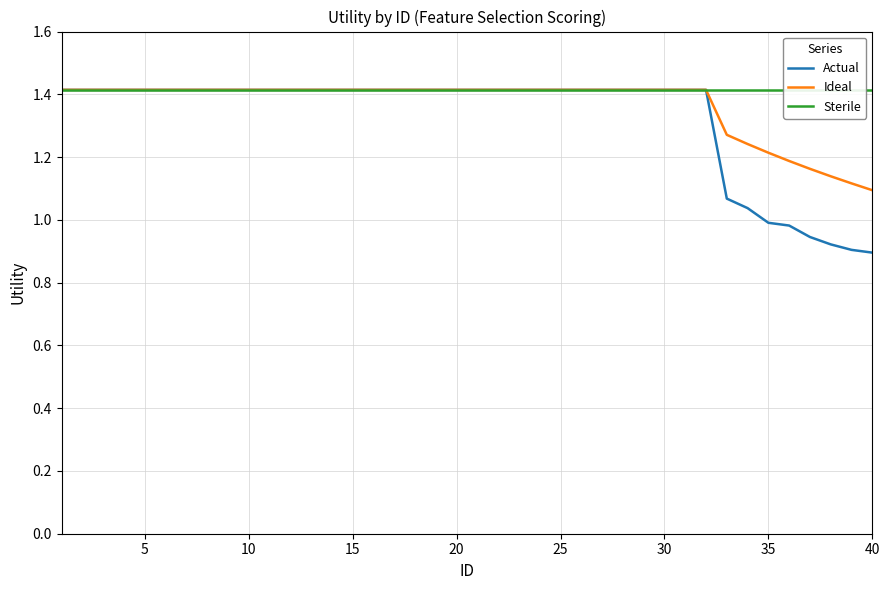

What is the maximum value for Ideal?

1.4